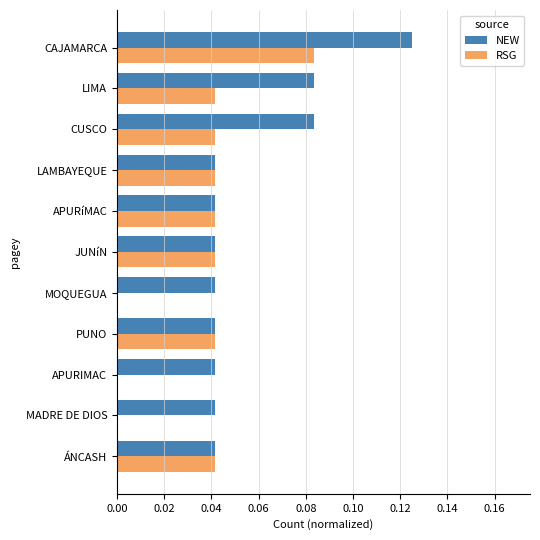

What is the sum of all RSG values?

0.4